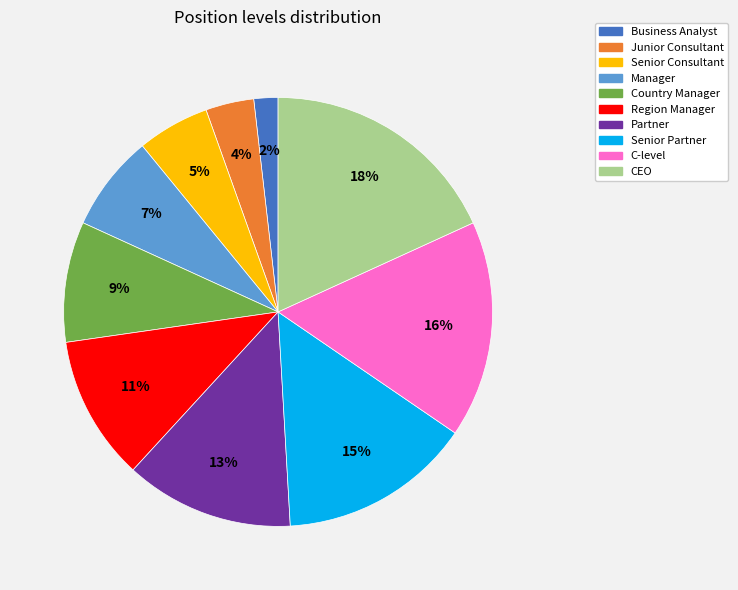

Combined, do CEO and Junior Consultant account for over 50%?

No